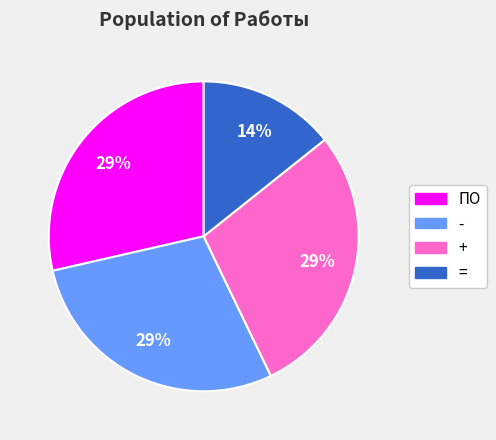

To the nearest percent, what is the average slice percentage?

25%